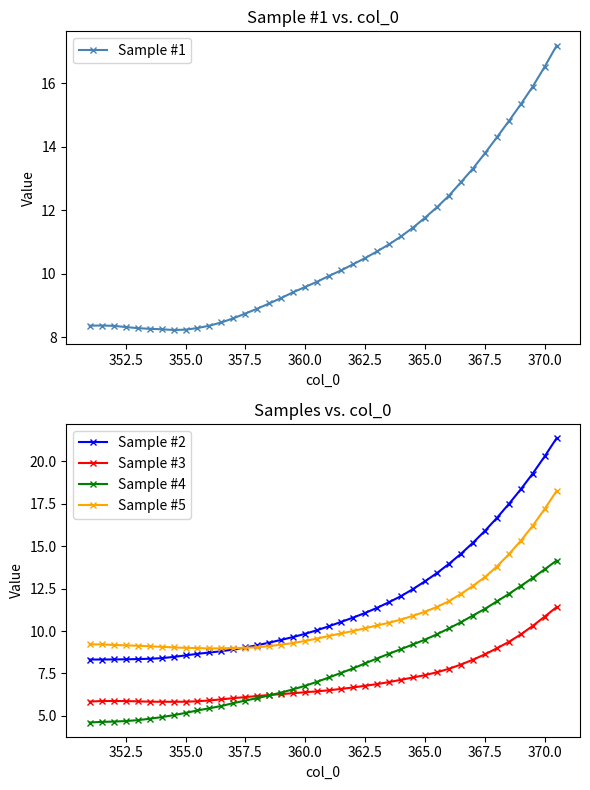

How many data points in Sample #2 are less than 10?

19